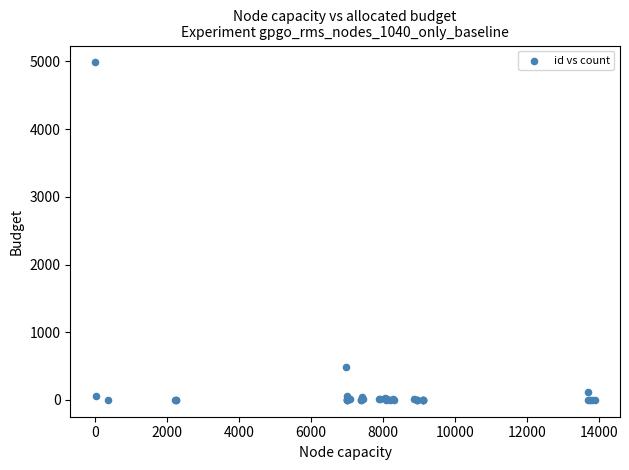

What Y value in the scatter plot is closest to 2493?

482